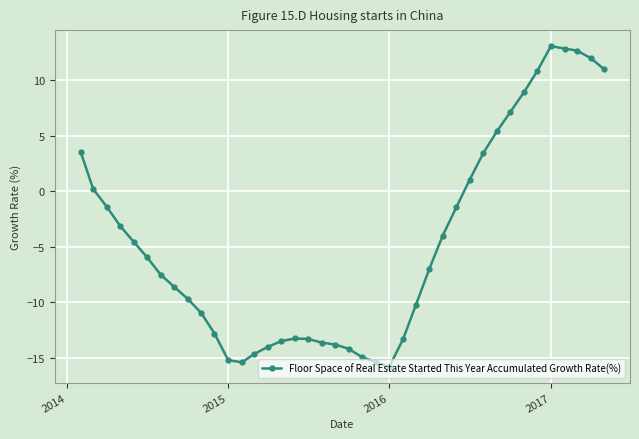

What is the value of the 27th point from the left?

-7.0